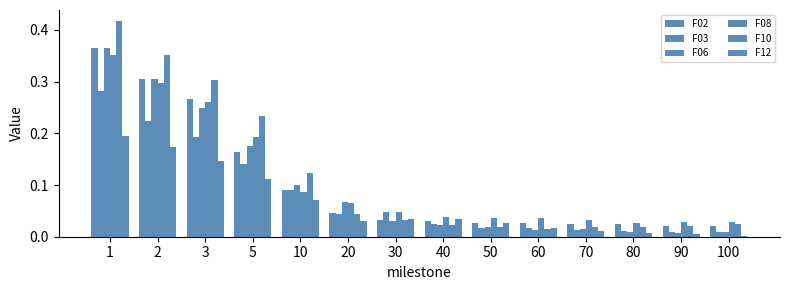

How many groups of bars are there?

14